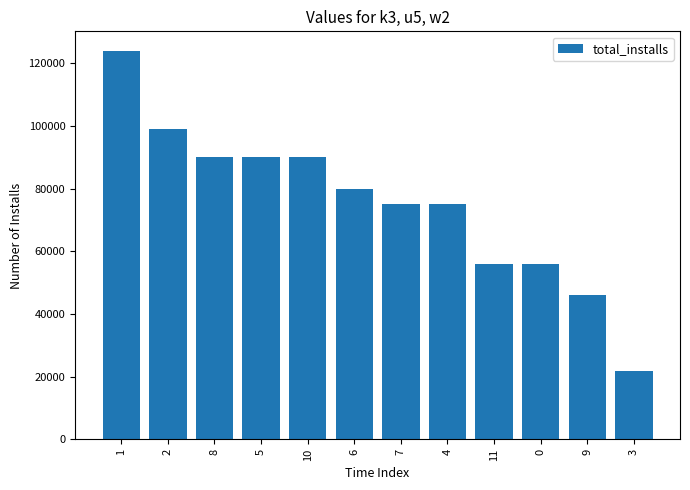

What is the difference between the maximum and minimum values?

102000